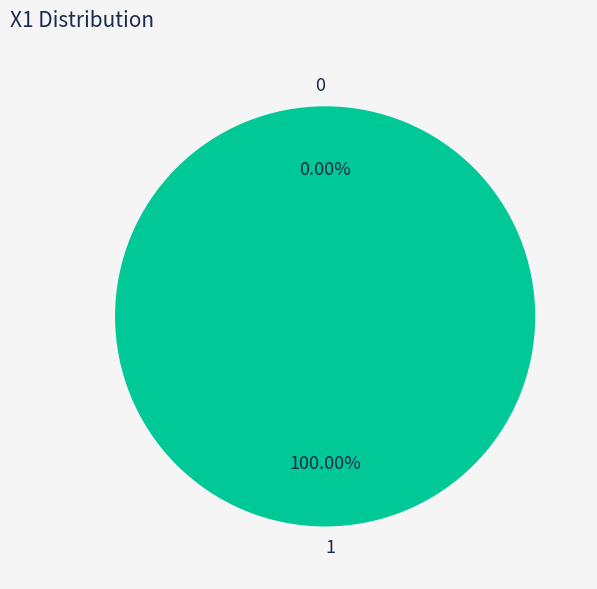

Does 1 account for over 50% of the chart?

Yes